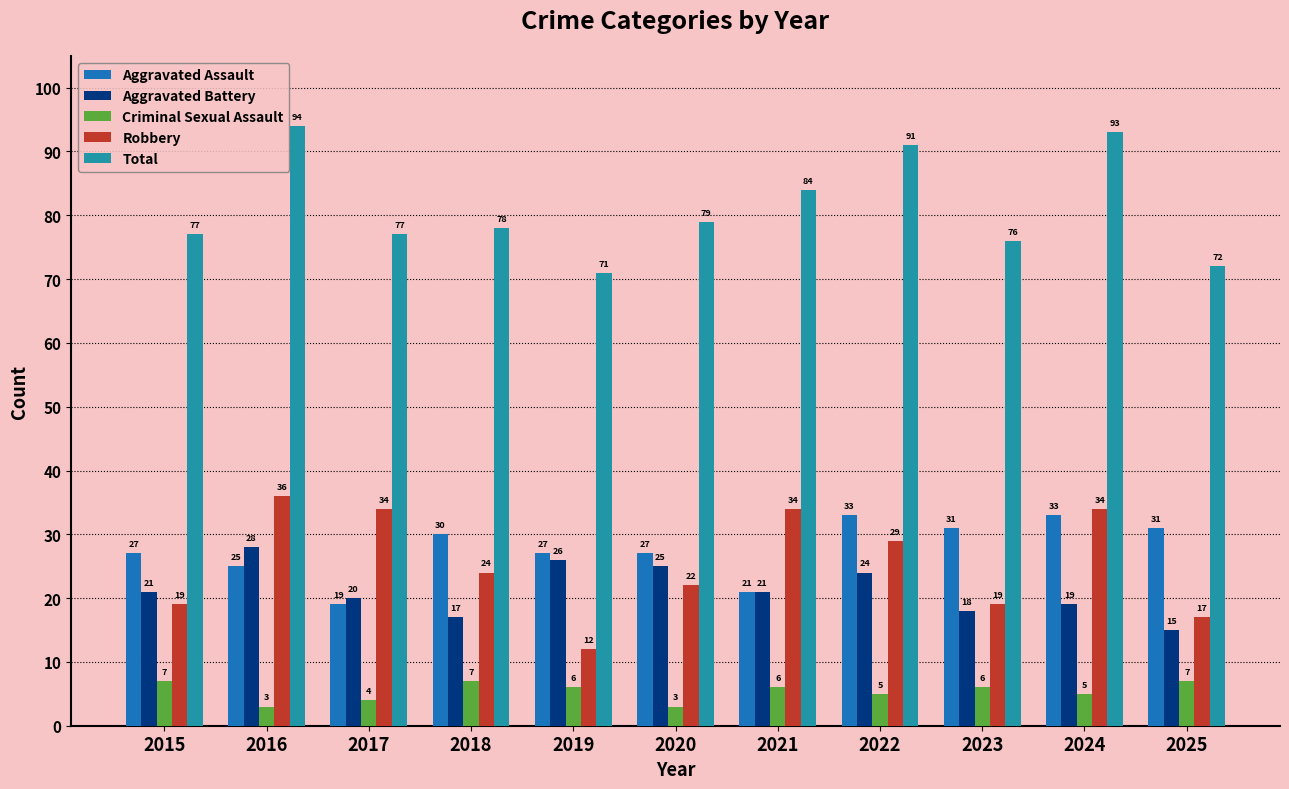

Which category has the highest value across all series?

2016